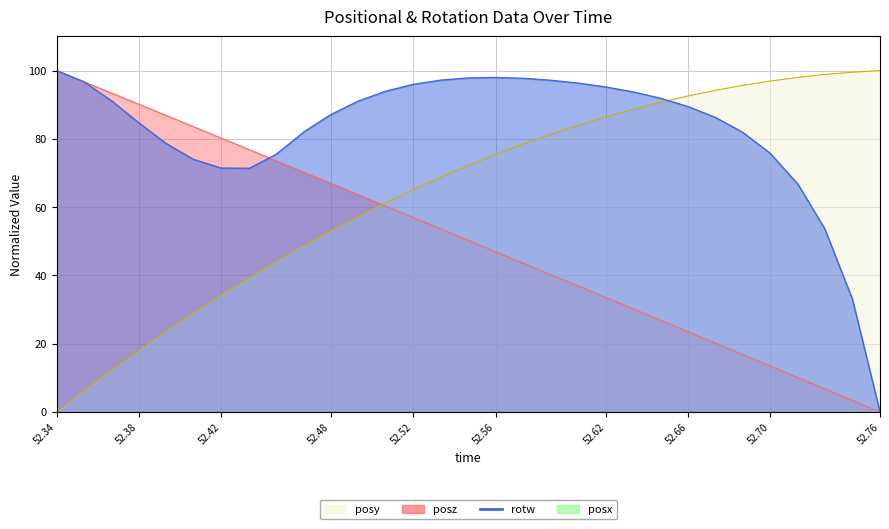

Which has a higher value, 52.60291 or 52.51953?

52.60291